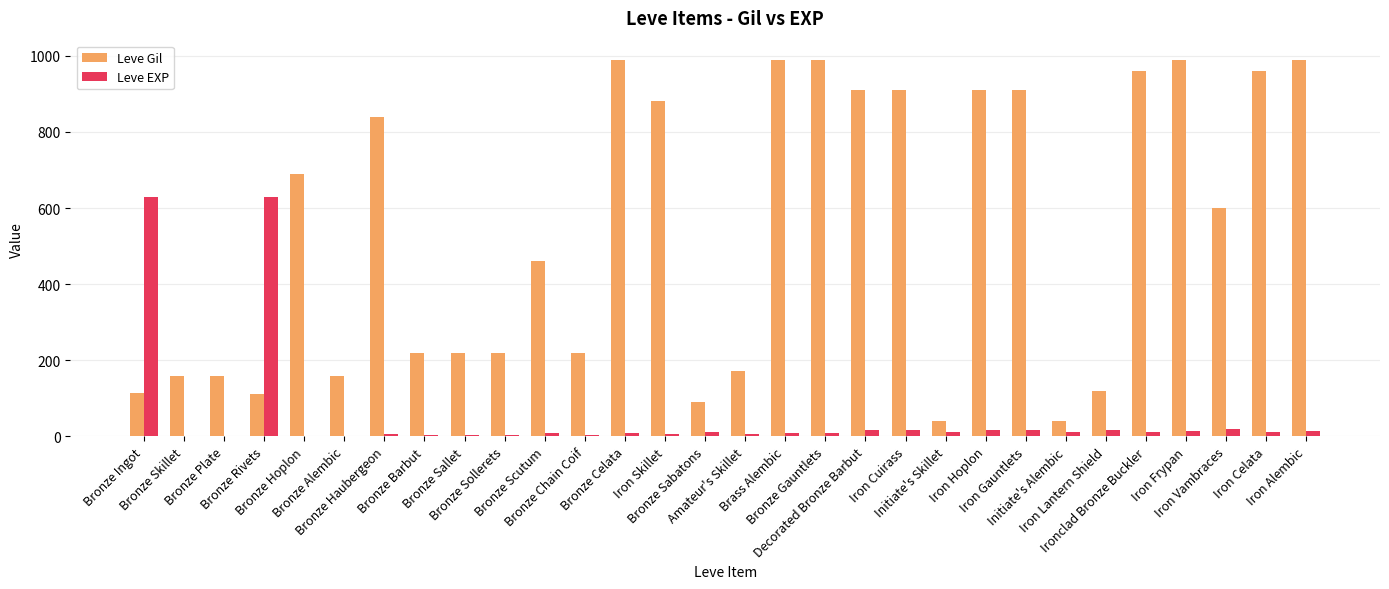

Where does the Leve Gil series first go above 600?

Bronze Hoplon